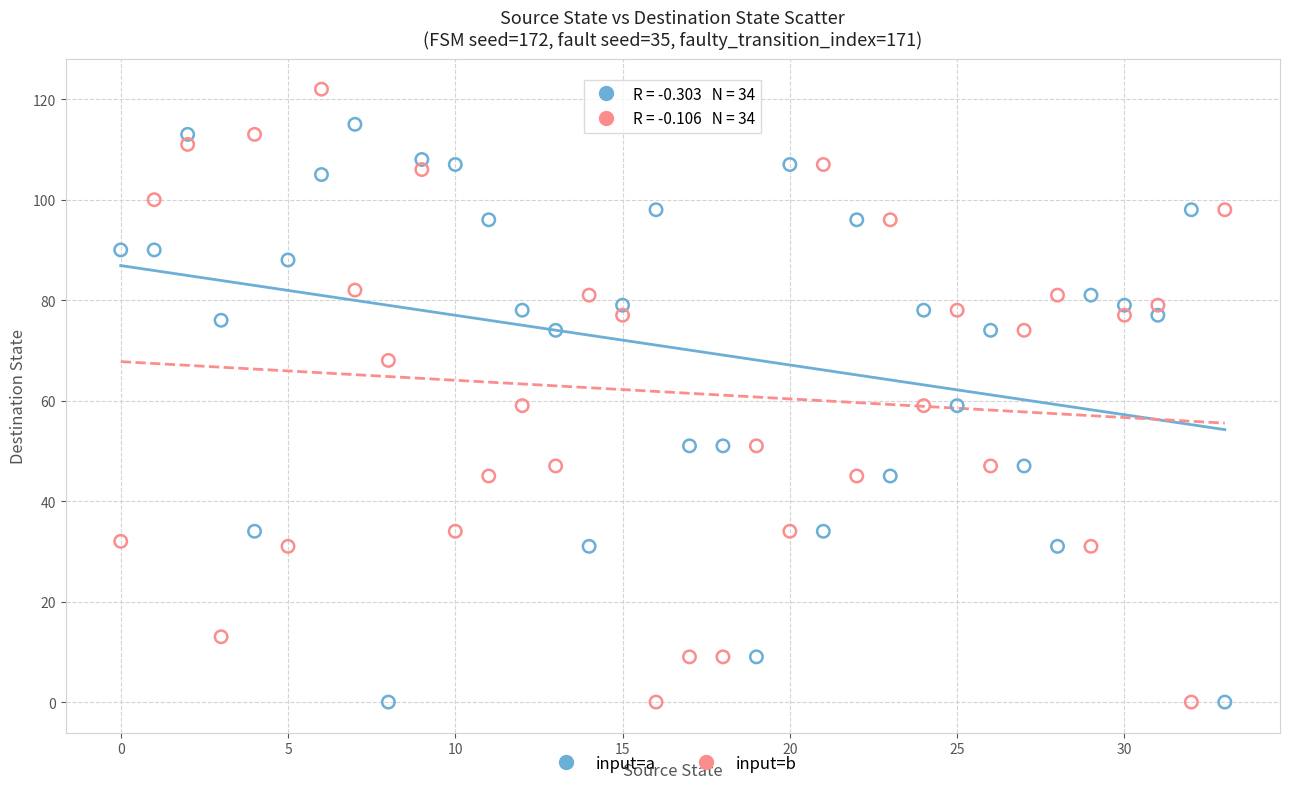

Which series has the widest spread of Y values?

input=b